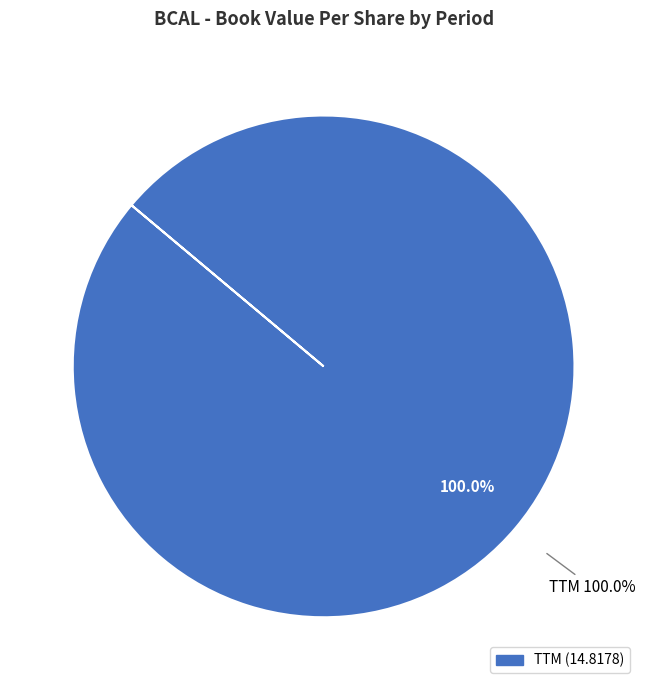

Combined, what portion of the pie is 2007 and TTM?

100.0%